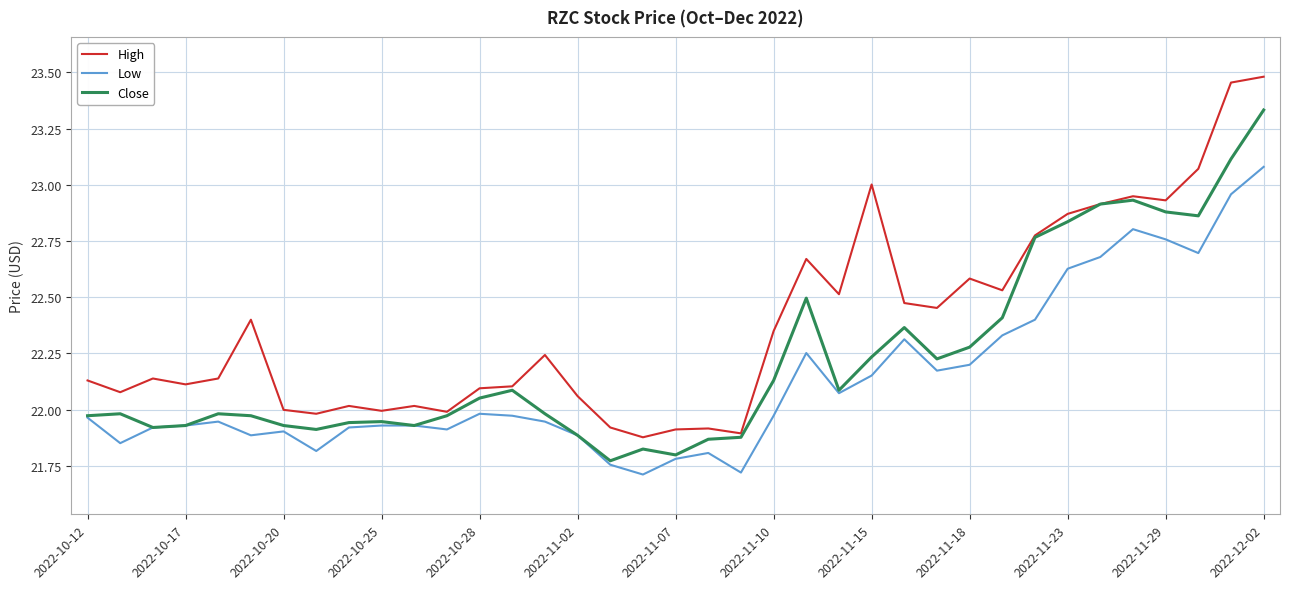

True or false: Low and High cross at least once.

False